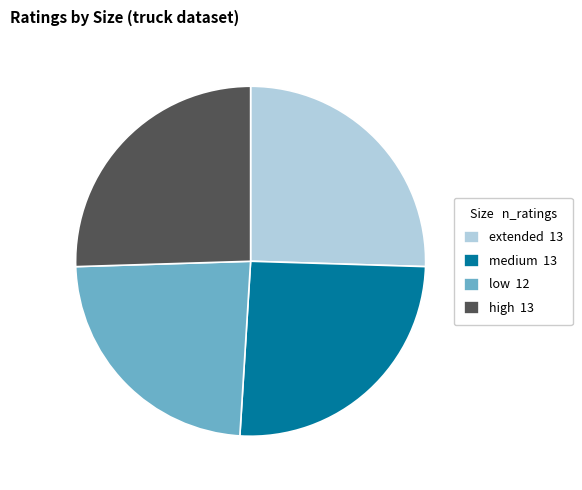

Between low 12 and extended 13, which is larger?

extended 13